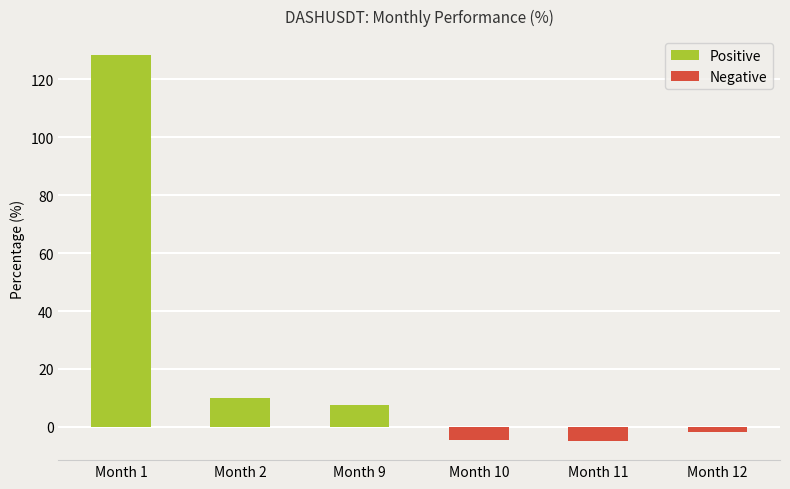

The value at Month 2 is 9.9. True or false?

True